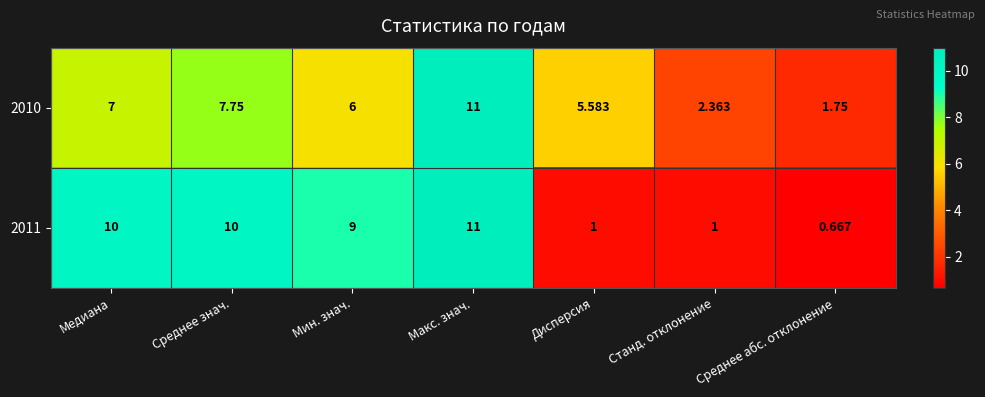

At which label does 2010 reach its peak?

Макс. знач.